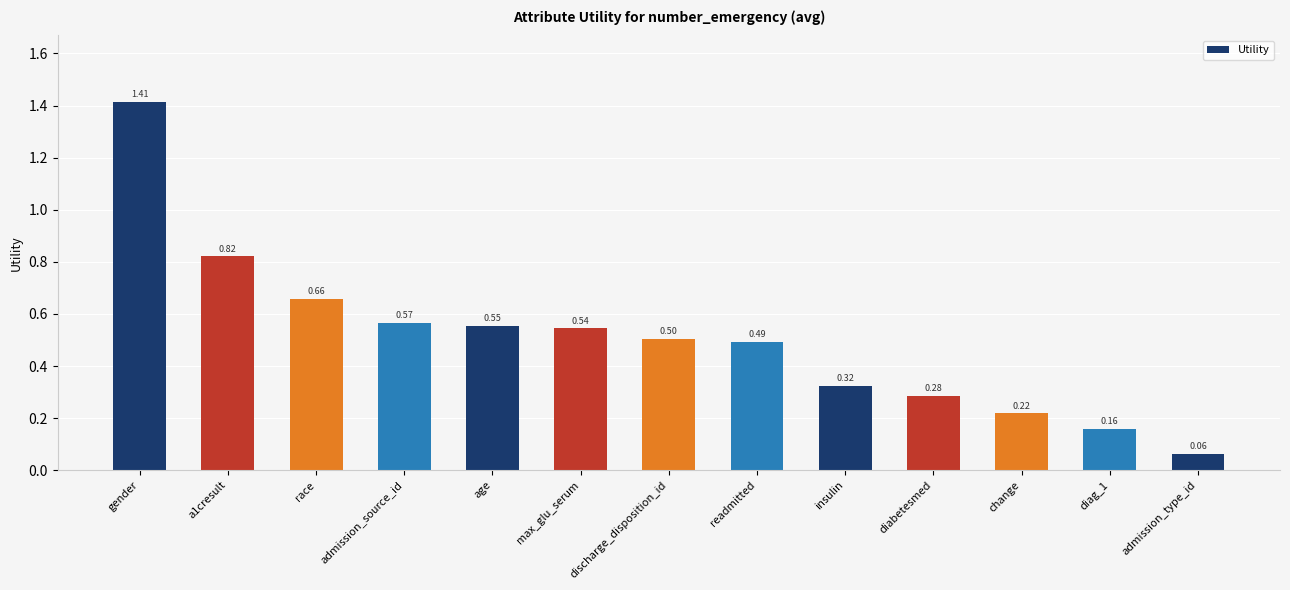

What is the label of the 1st bar from the right?

admission_type_id